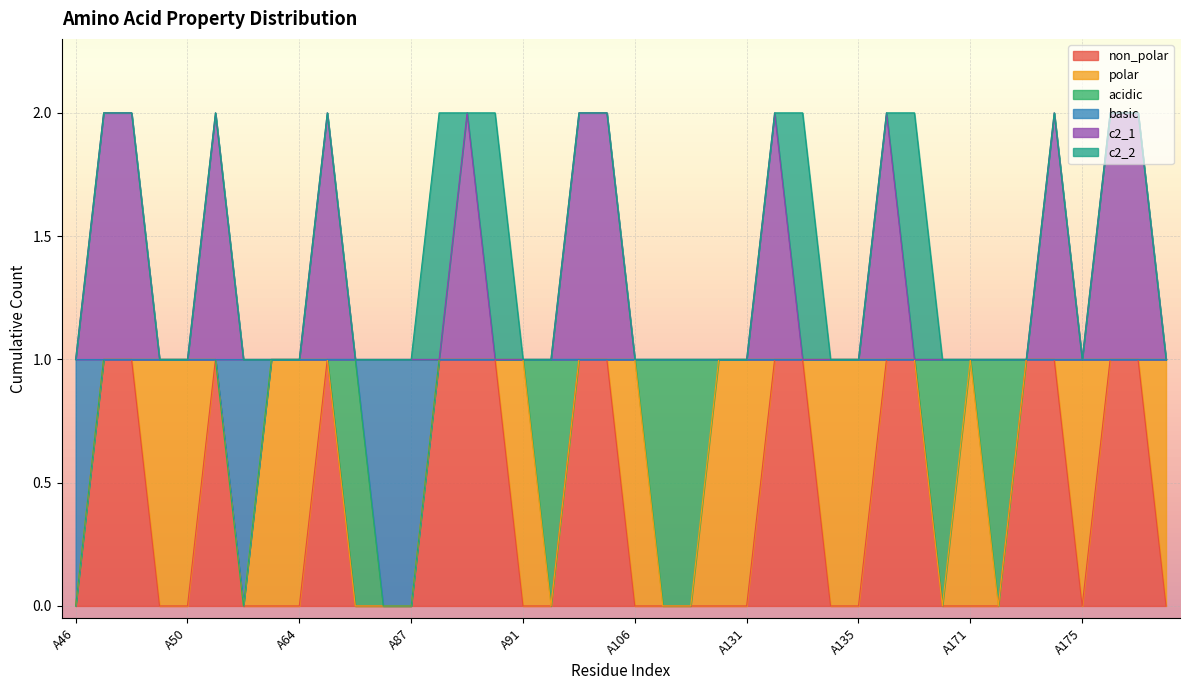

Between A47 and A131, which is larger?

A47